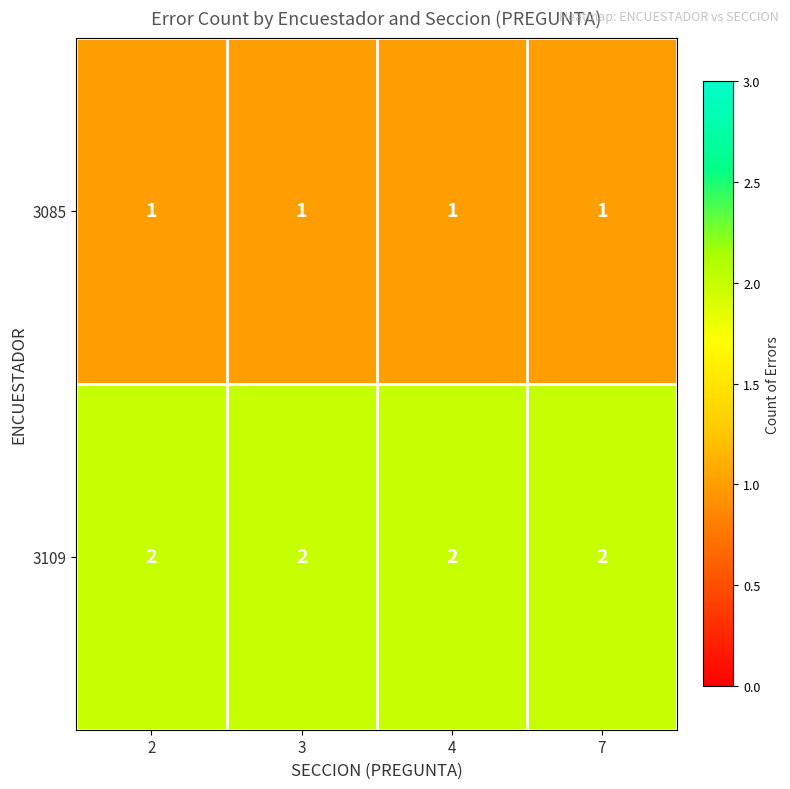

Is the value of 3085 at 4 greater than the value of 3109 at 7?

No